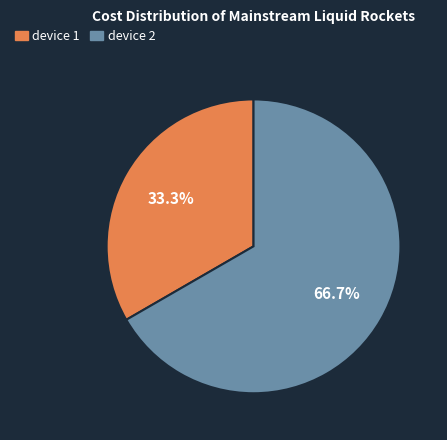

Is there a majority slice in this chart?

Yes